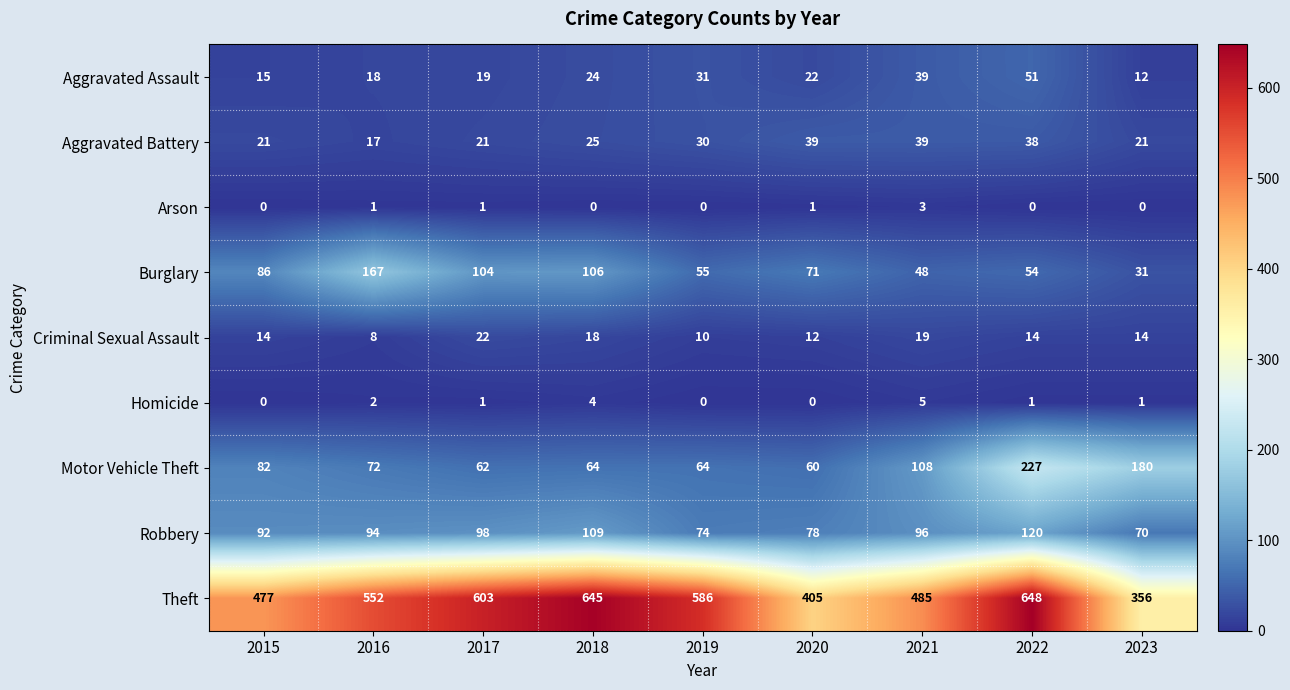

What is the spread (max minus min) of values at 2021?

482